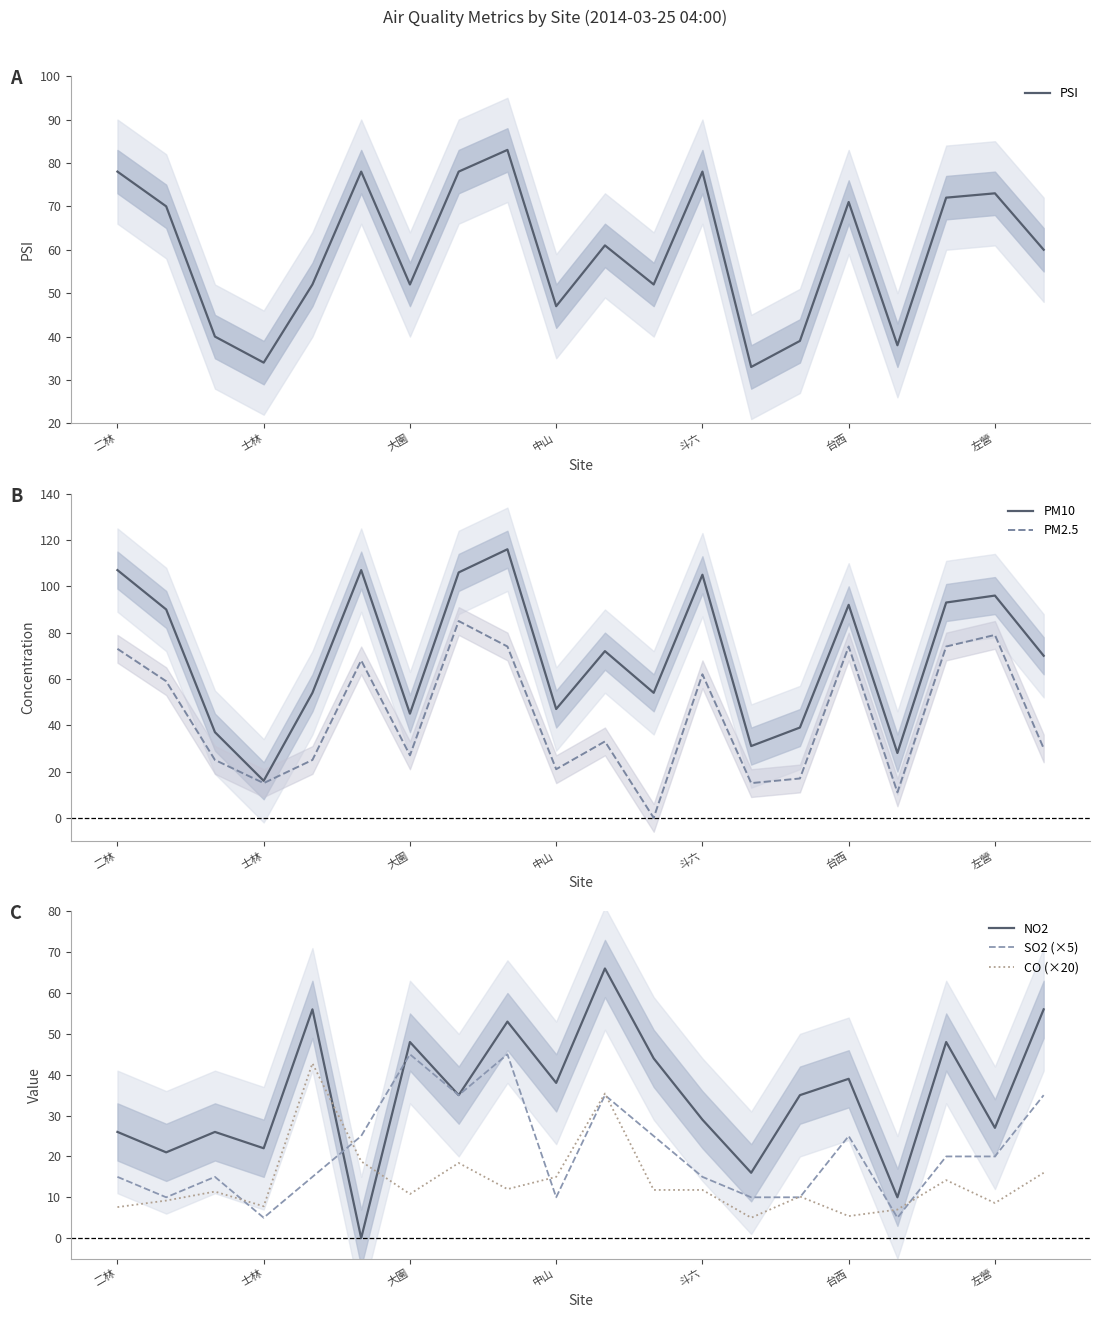

How many categories are shown in the chart?

20